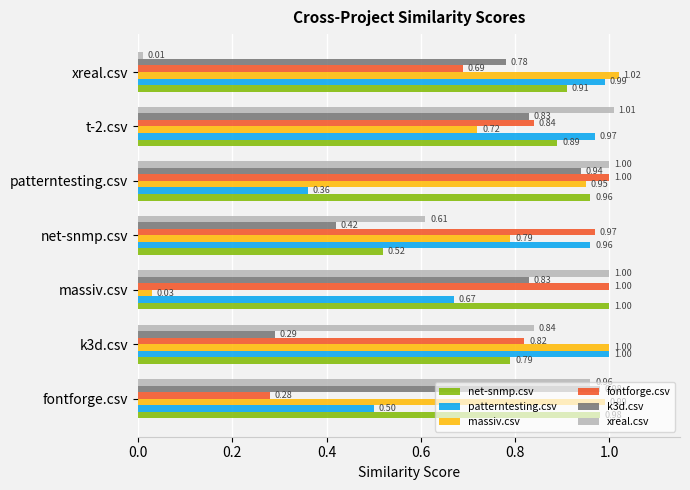

At which label is patterntesting.csv closest to 0?

patterntesting.csv